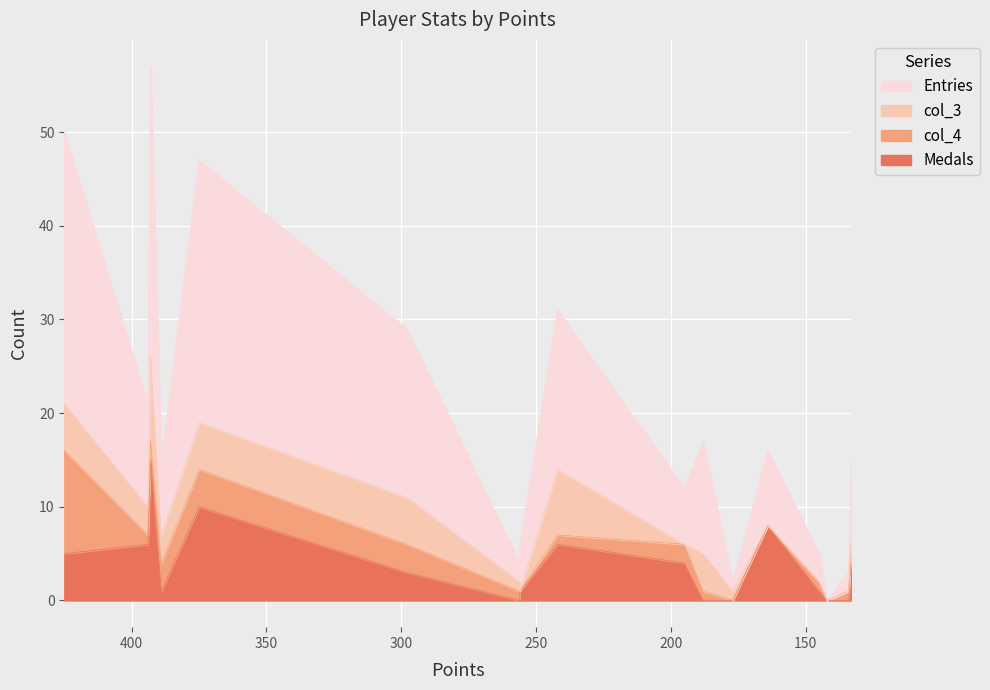

How many categories are shown in the chart?

17